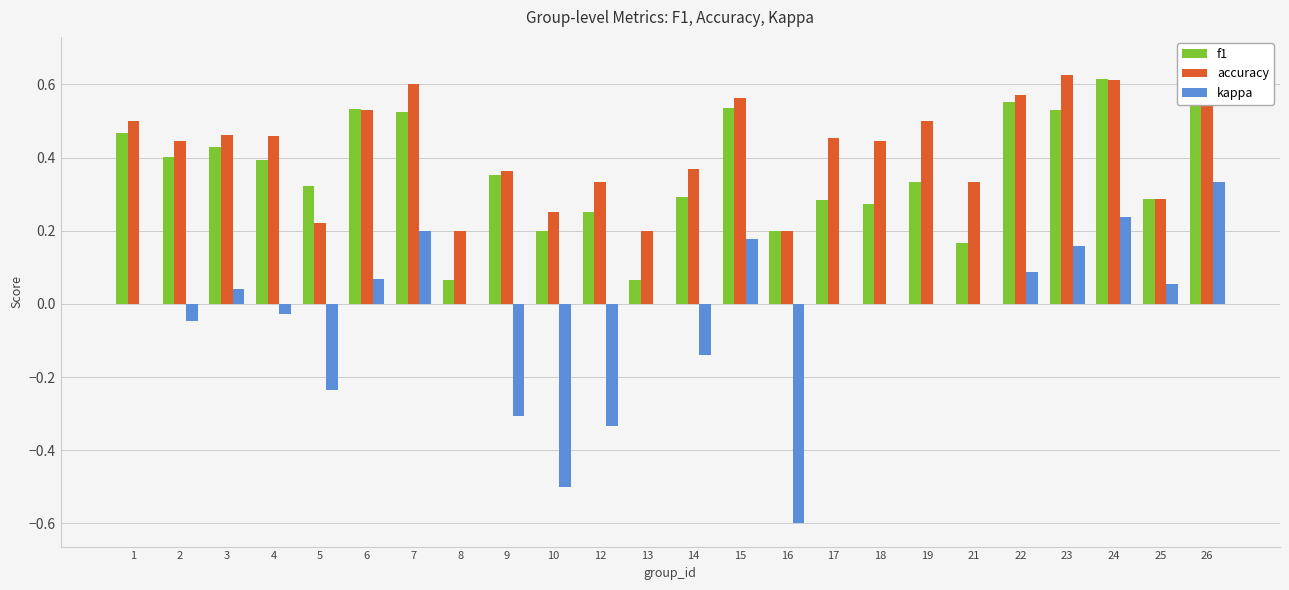

Read the accuracy value at 18.

0.4